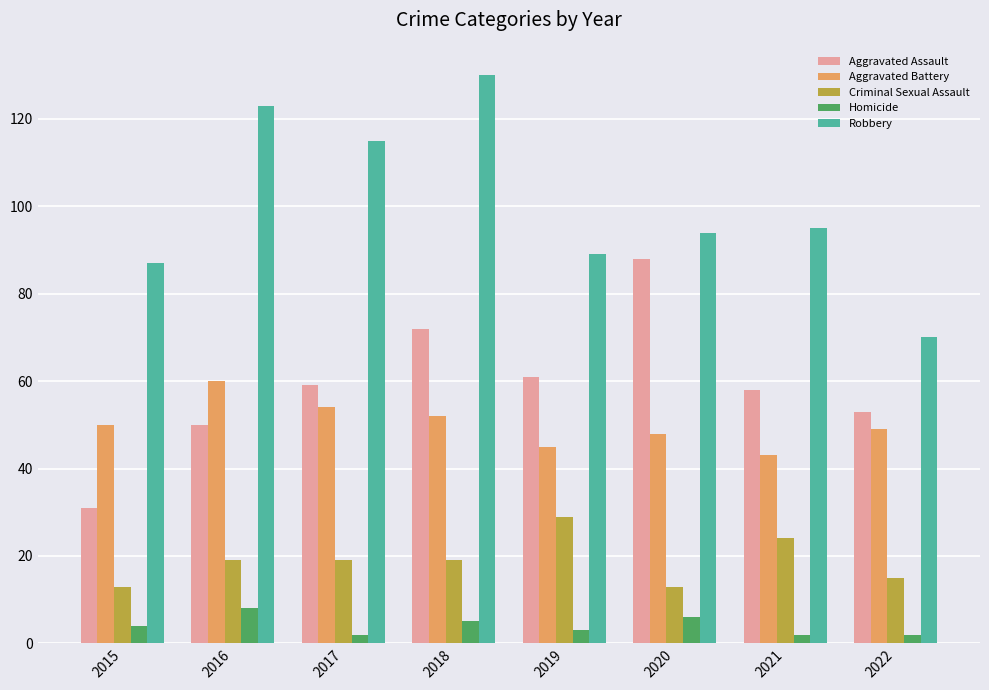

Read the Criminal Sexual Assault value at 2020.

13